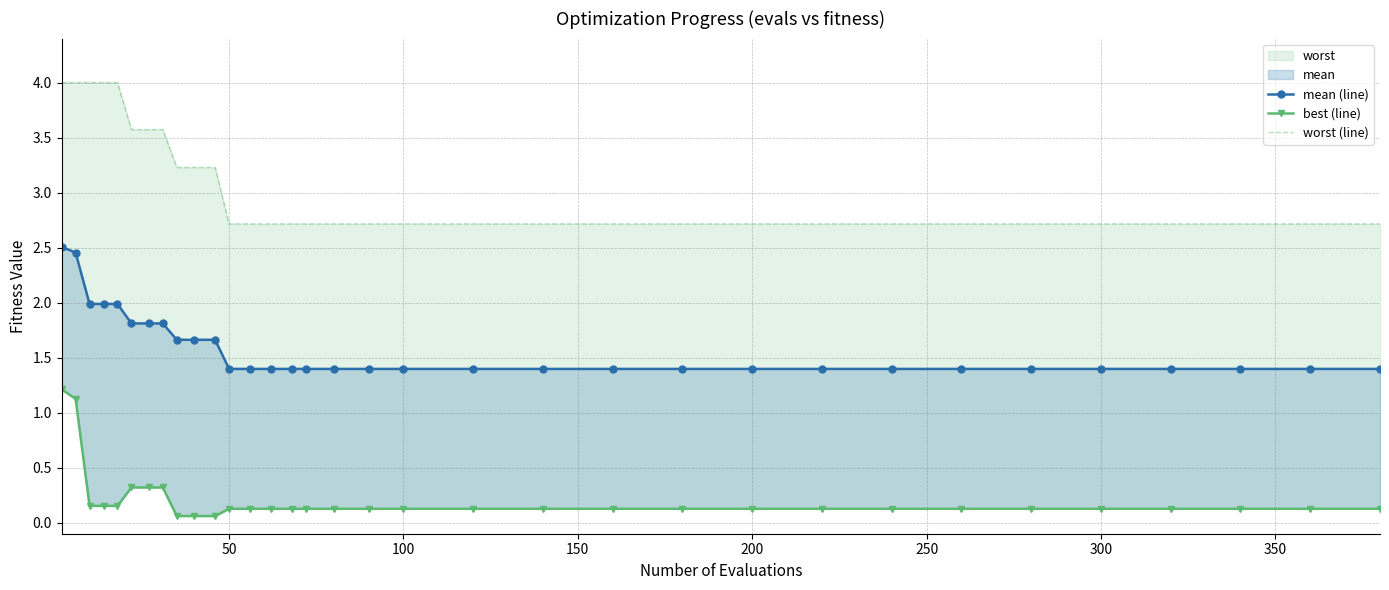

The worst (line) series shows 3.9 at 16. True or false?

False